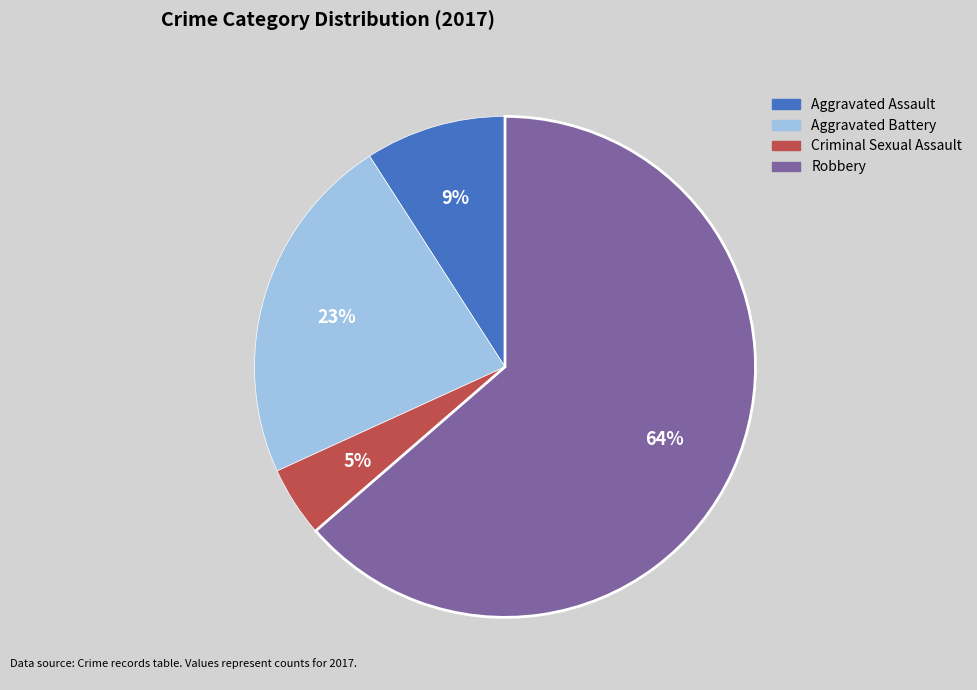

How many segments does this pie chart have?

4